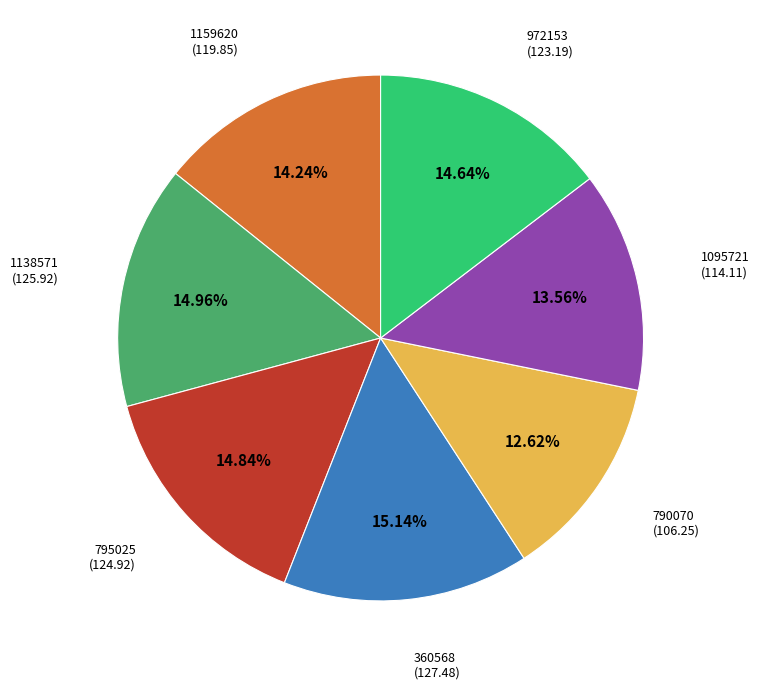

Is there a majority slice in this chart?

No